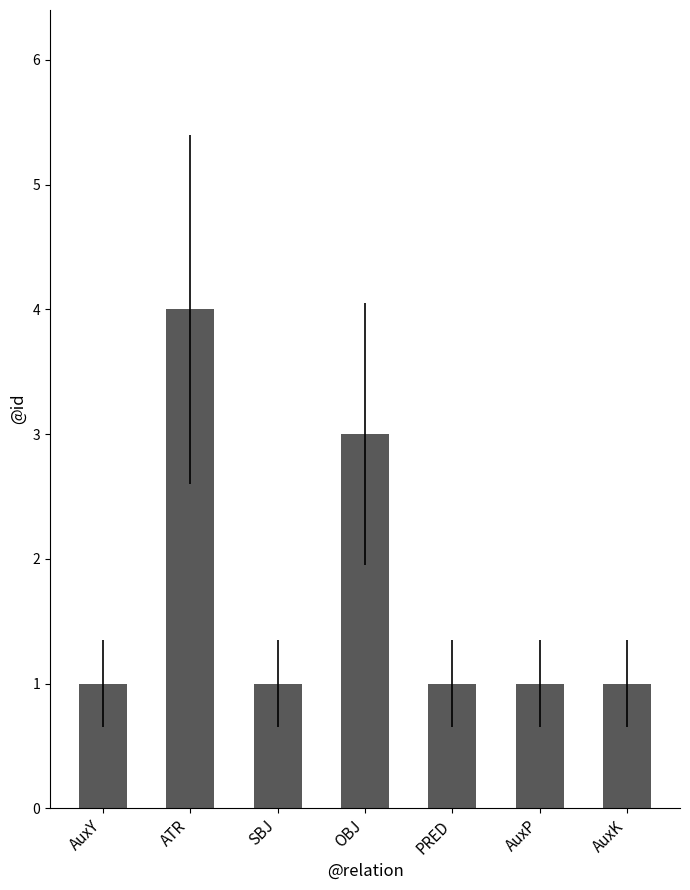

Approximately how many times larger is the value at PRED compared to AuxK?

1.0